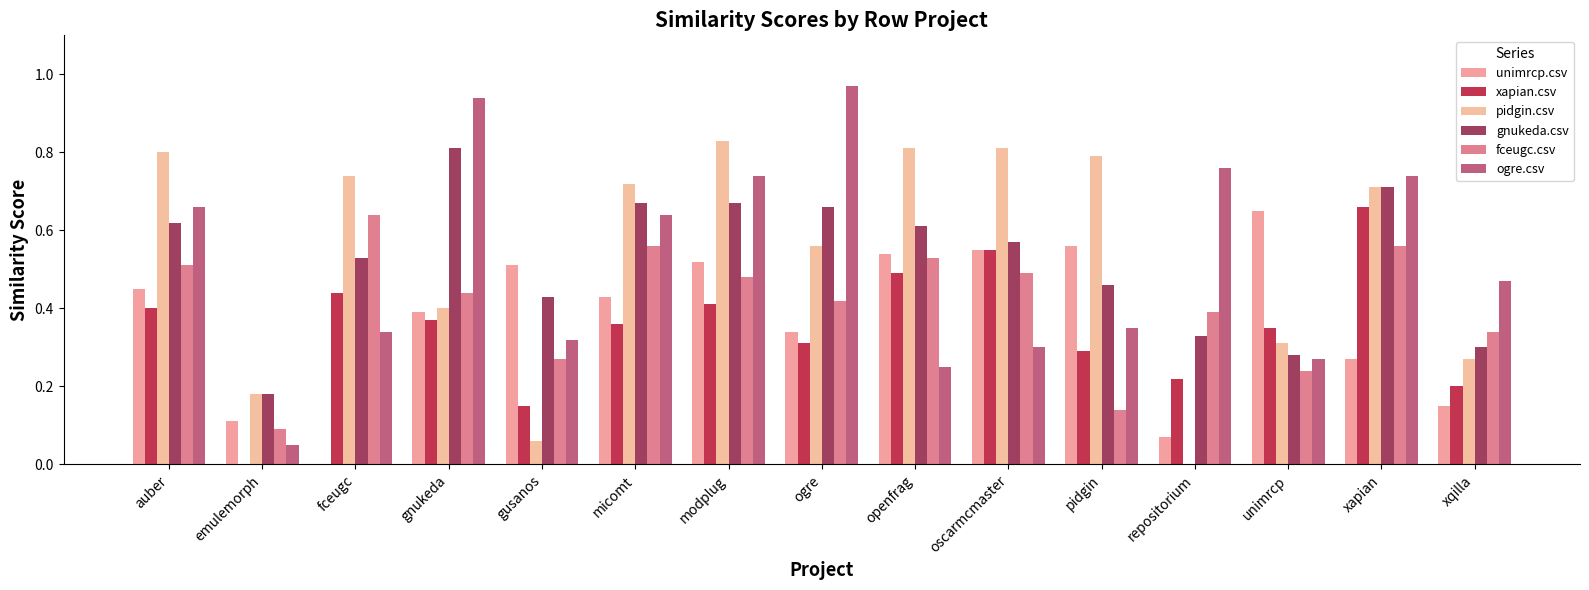

How many distinct data groups are displayed?

6